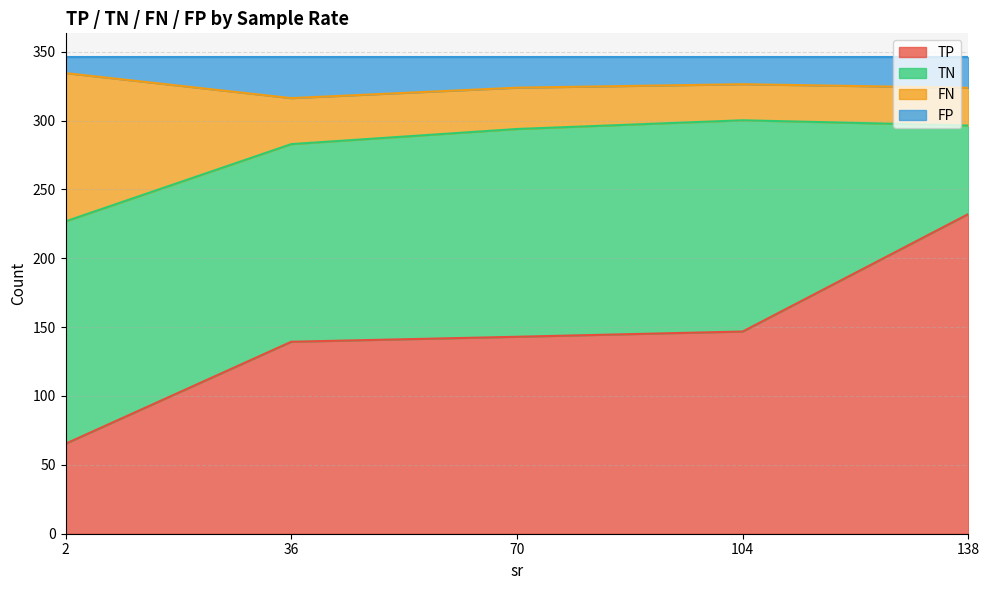

True or false: FP has more than 0 points higher than both neighbors.

True